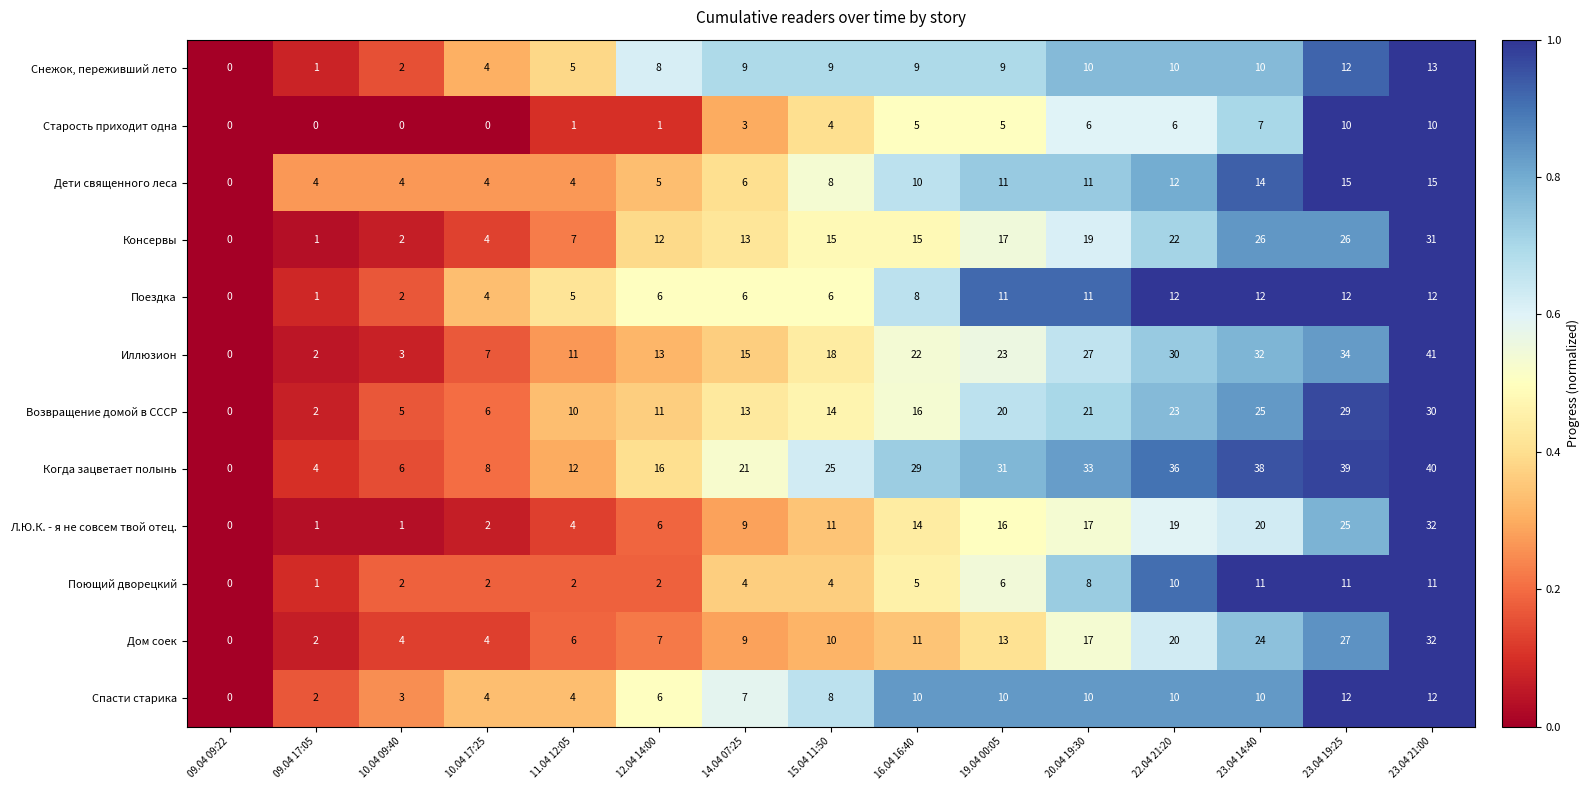

What is the sum of the Когда зацветает полынь values at 19.04 00:05 and 10.04 09:40?

37